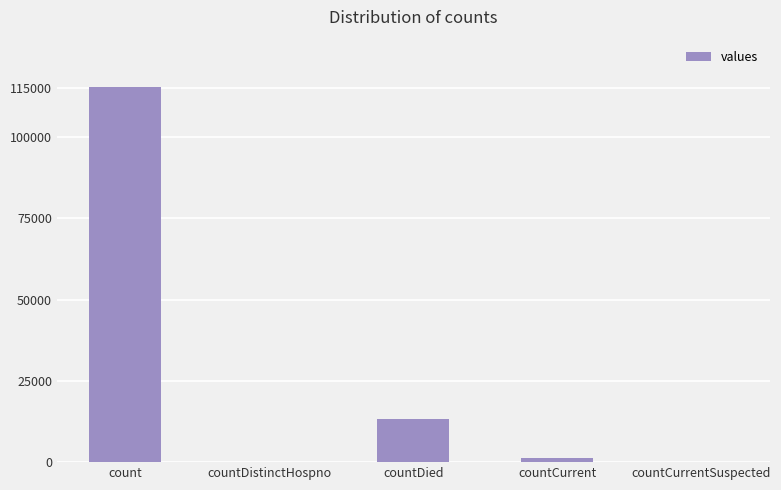

Which has a higher value, countDistinctHospno or countDied?

countDied